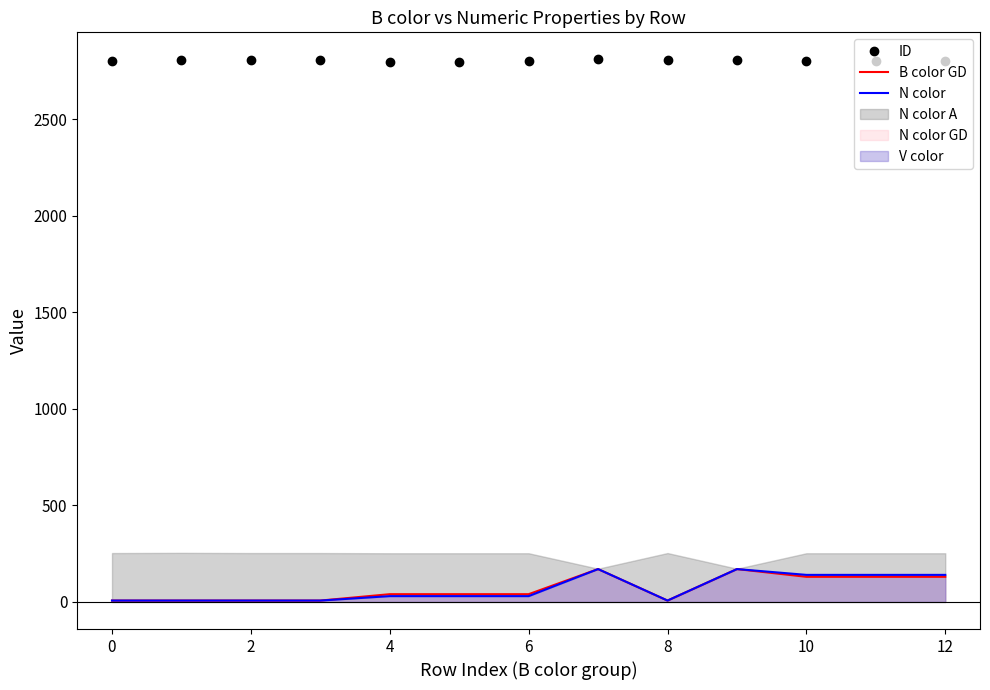

At how many categories does at least one series exceed 2234?

13